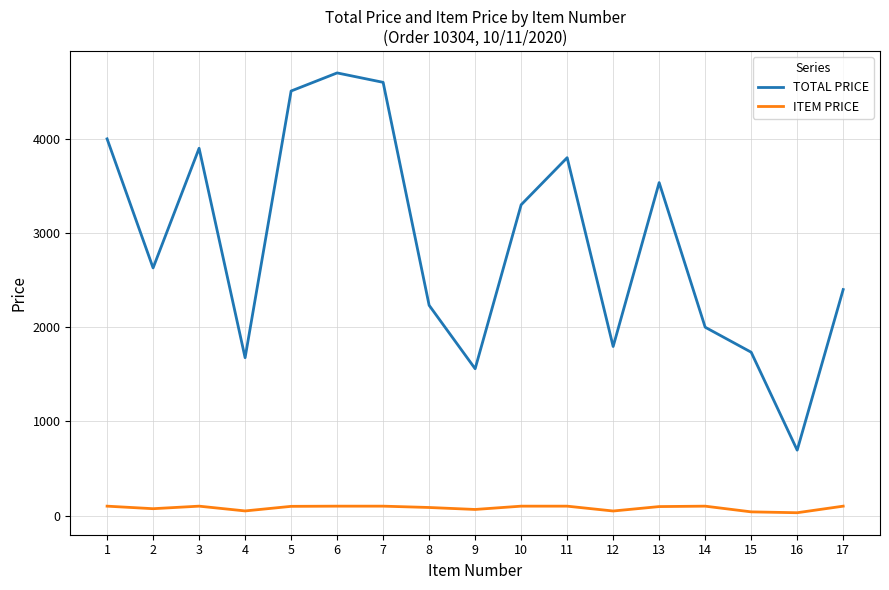

List the series in order of their overall mean, highest first.

TOTAL PRICE, ITEM PRICE